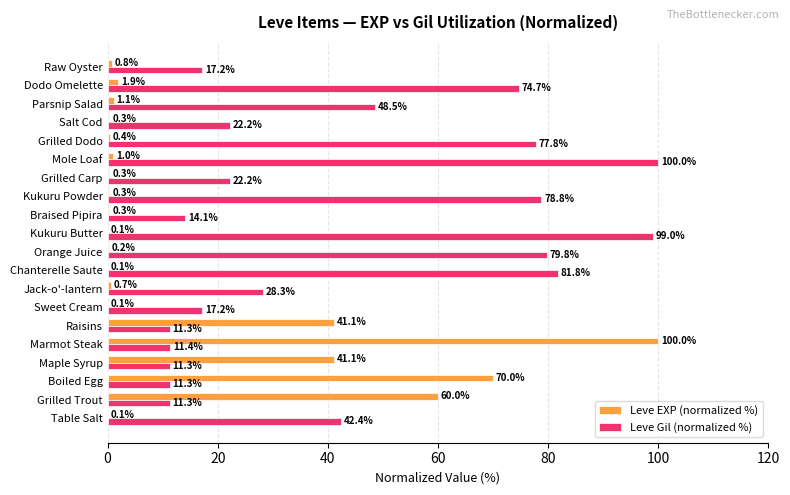

True or false: Leve Gil (normalized %) has a value of 7.1 at Boiled Egg.

False